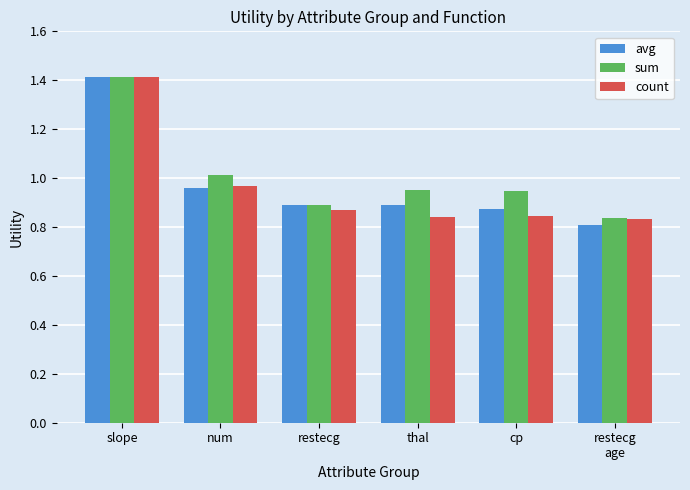

Which series has the largest range (max minus min)?

avg